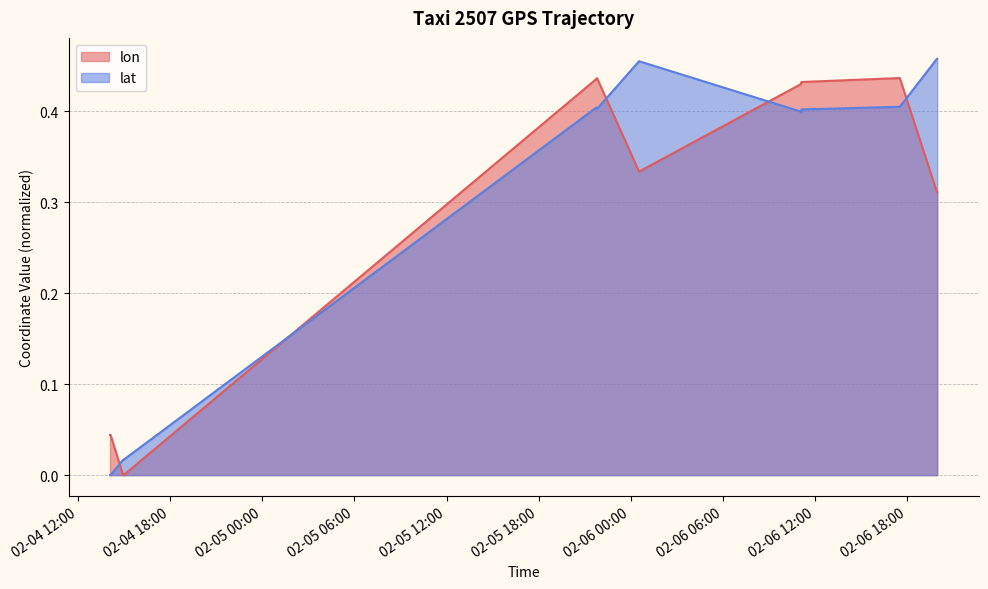

How many series are shown in this chart?

2